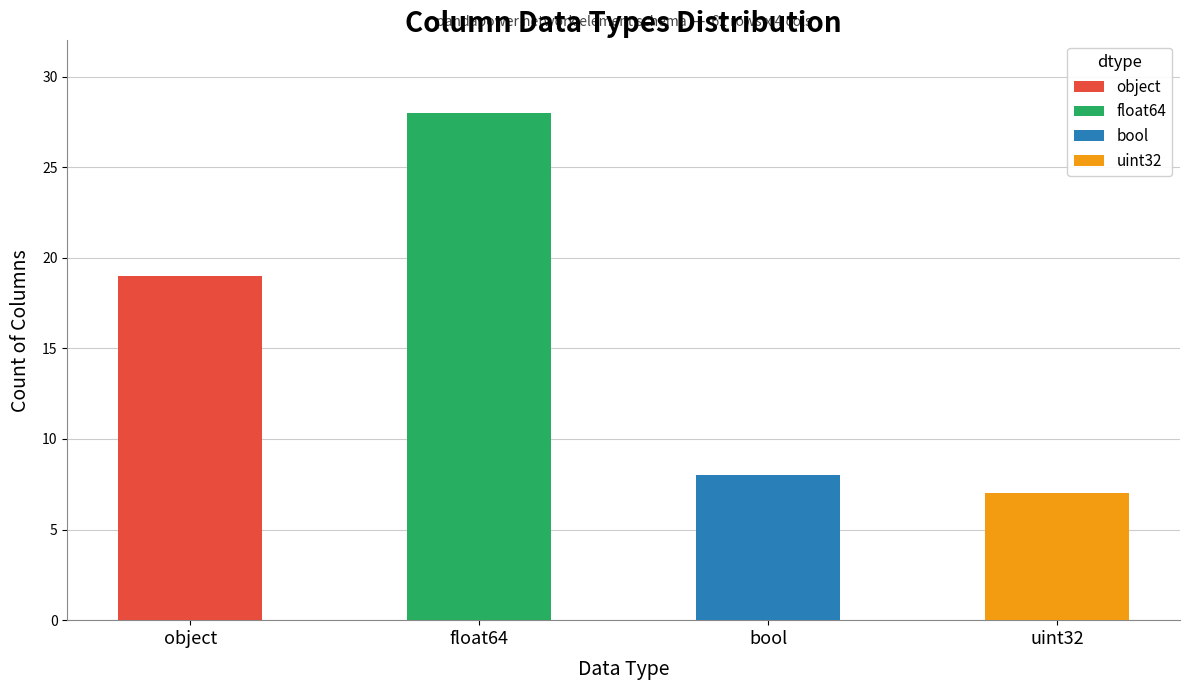

What is the difference between the values at object and bool?

11